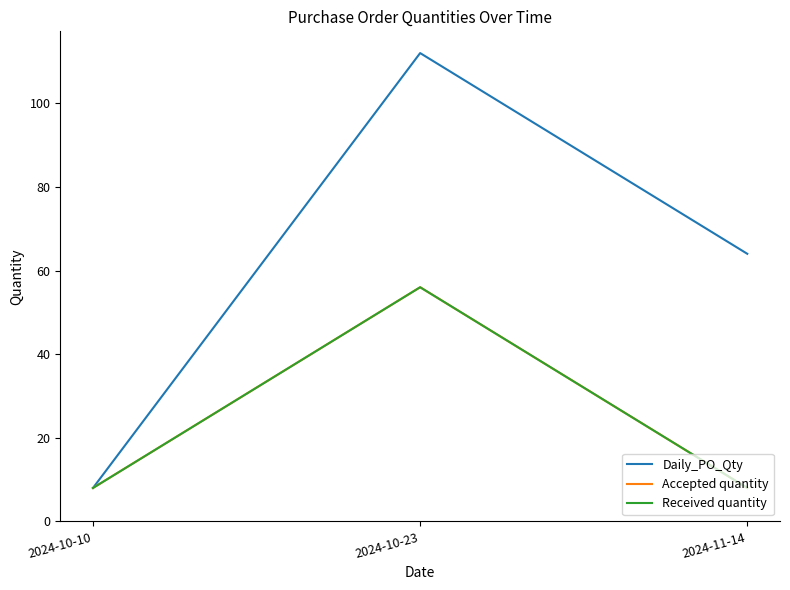

What position from the right is 2024-10-23?

2